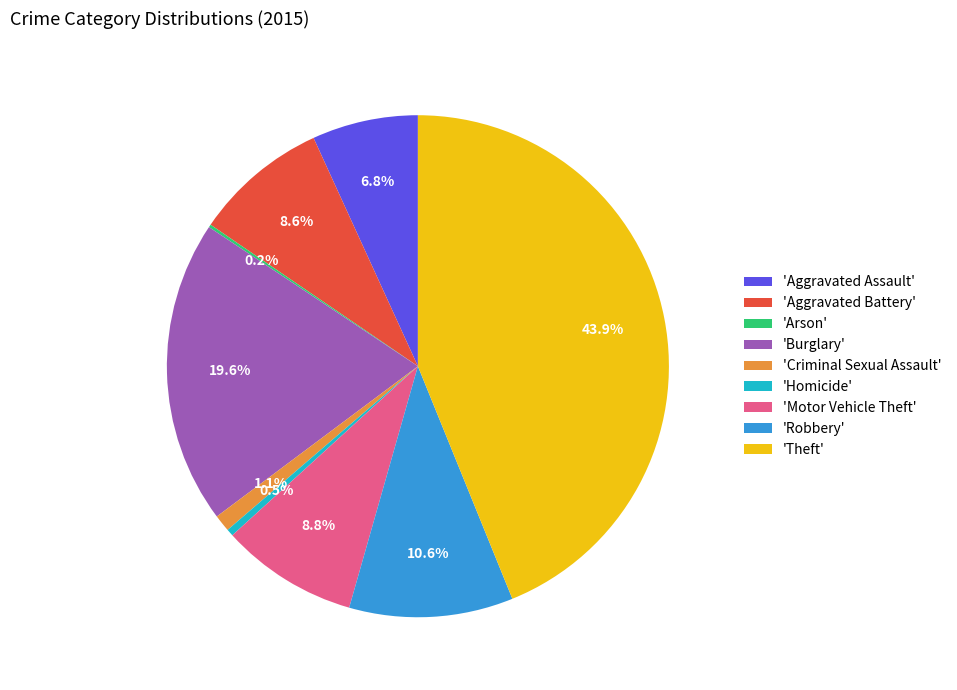

Between 'Burglary' and 'Criminal Sexual Assault', which is larger?

'Burglary'